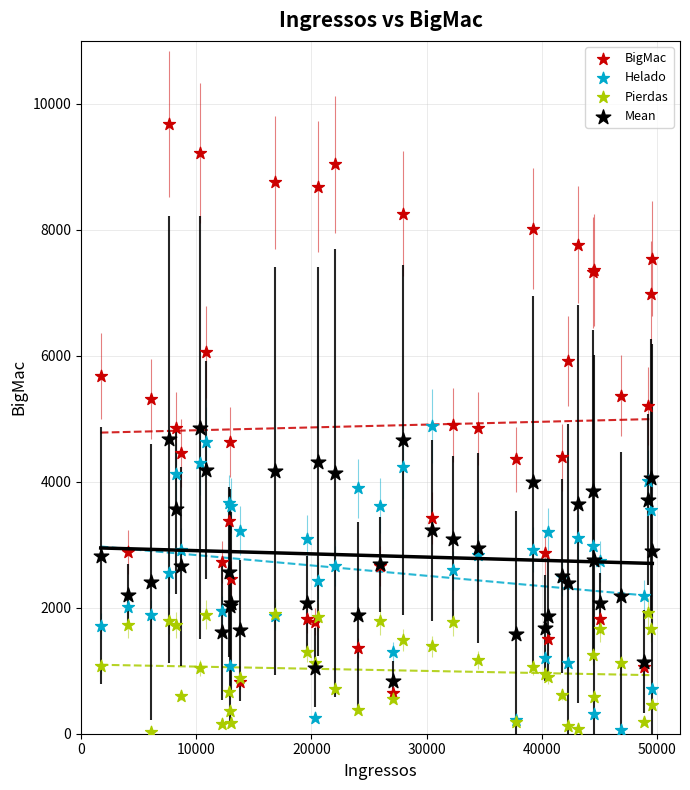

What are all the series names shown in the legend?

BigMac, Helado, Pierdas, Mean